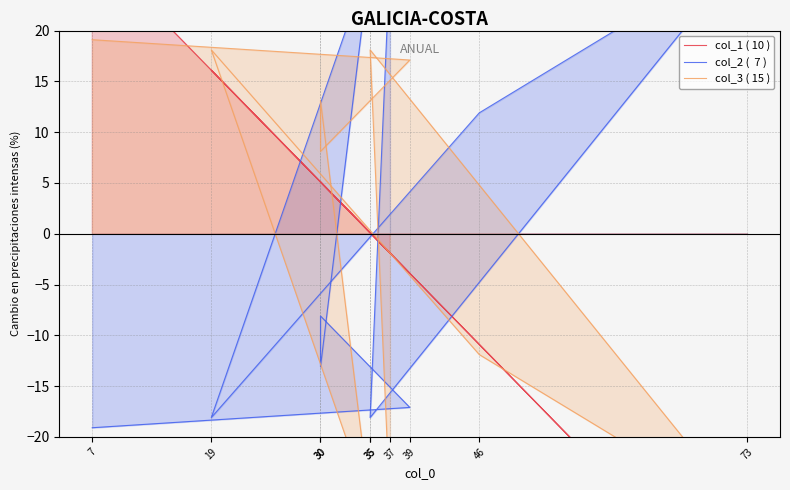

Reading left to right, extract all data points from this chart.

col_1 ( 10 ): 37=-1.9	35=0.1	73=-37.9	46=-10.9	19=16.1	35=0.1	30=5.1	30=5.1	39=-3.9	7=28.1
col_2 (  7 ): 37=26.9	35=-18.1	73=27.9	46=11.9	19=-18.1	35=26.9	30=-13.1	30=-8.1	39=-17.1	7=-19.1
col_3 ( 15 ): 37=-26.9	35=18.1	73=-27.9	46=-11.9	19=18.1	35=-26.9	30=13.1	30=8.1	39=17.1	7=19.1